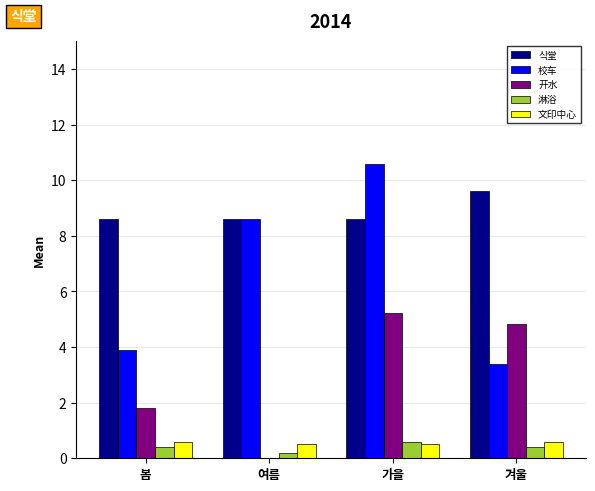

Is the value of 淋浴 at 여름 greater than the value of 校车 at 여름?

No